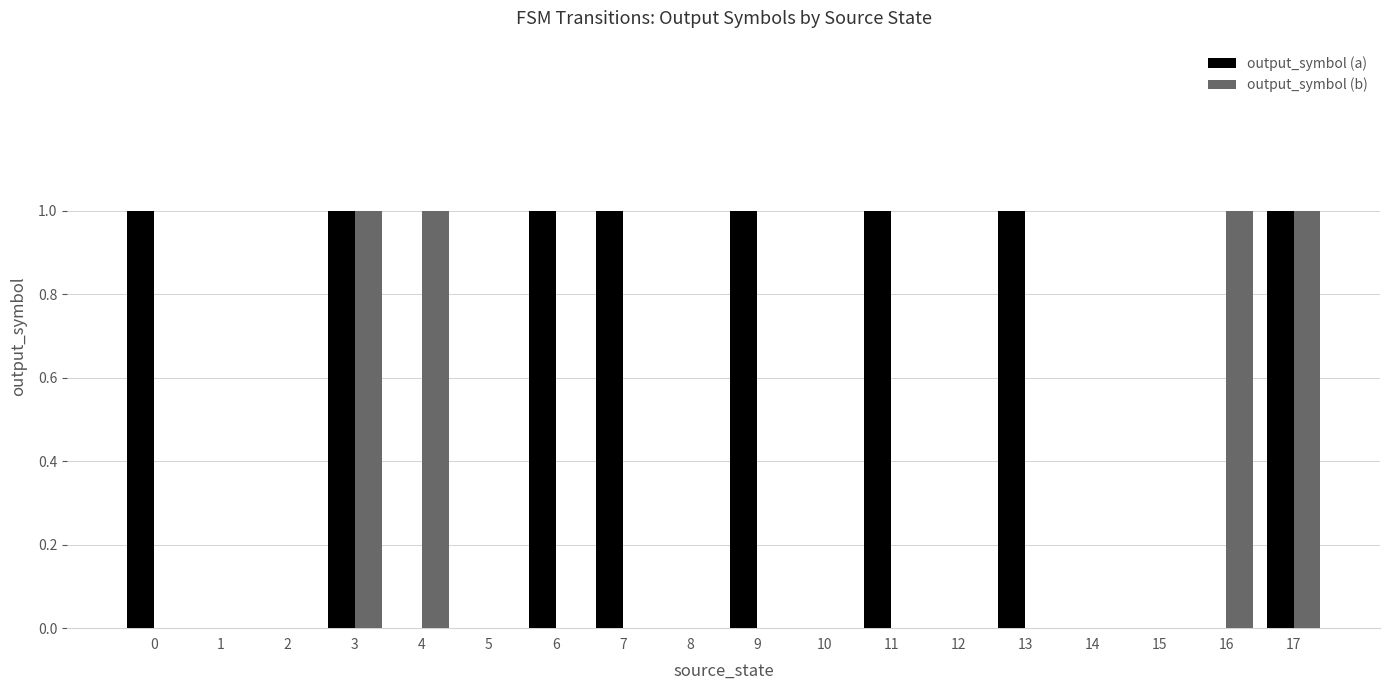

Which series has the largest total across all categories?

output_symbol (a)